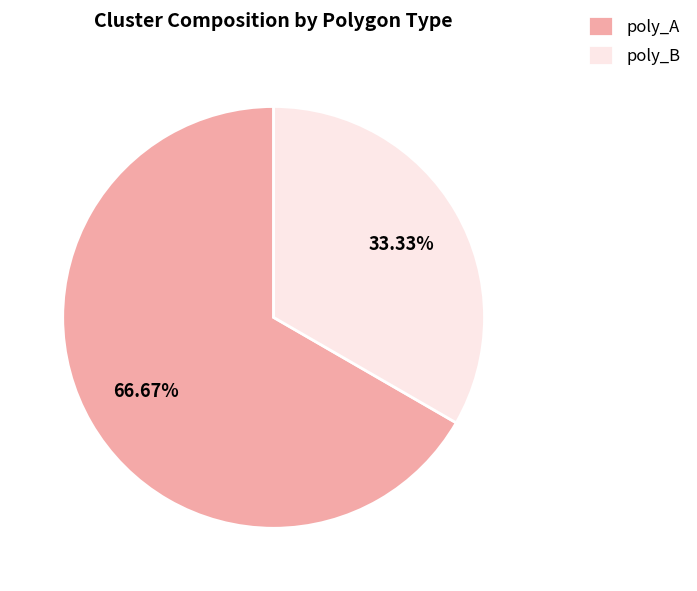

To the nearest percent, what is the difference between the poly_A and poly_B slice percentages?

33%